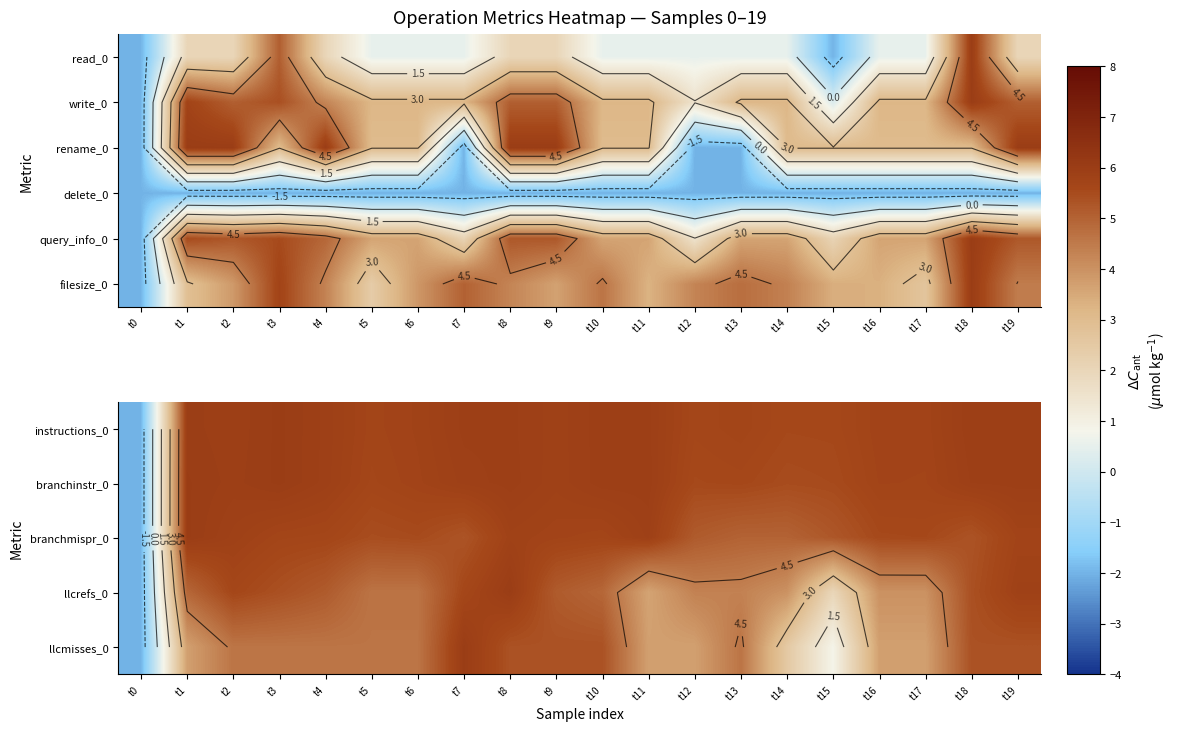

What is the difference between the filesize_0 values at t15 and t3?

2.3